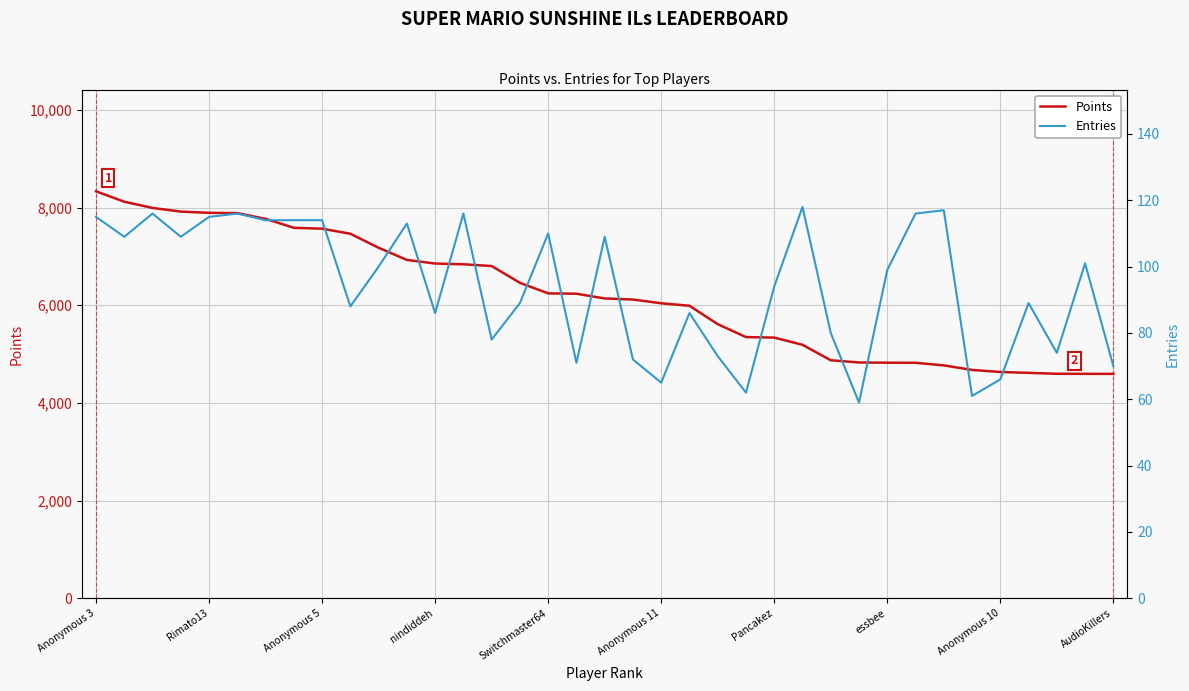

The Points series shows 2170 at nindiddeh. True or false?

False